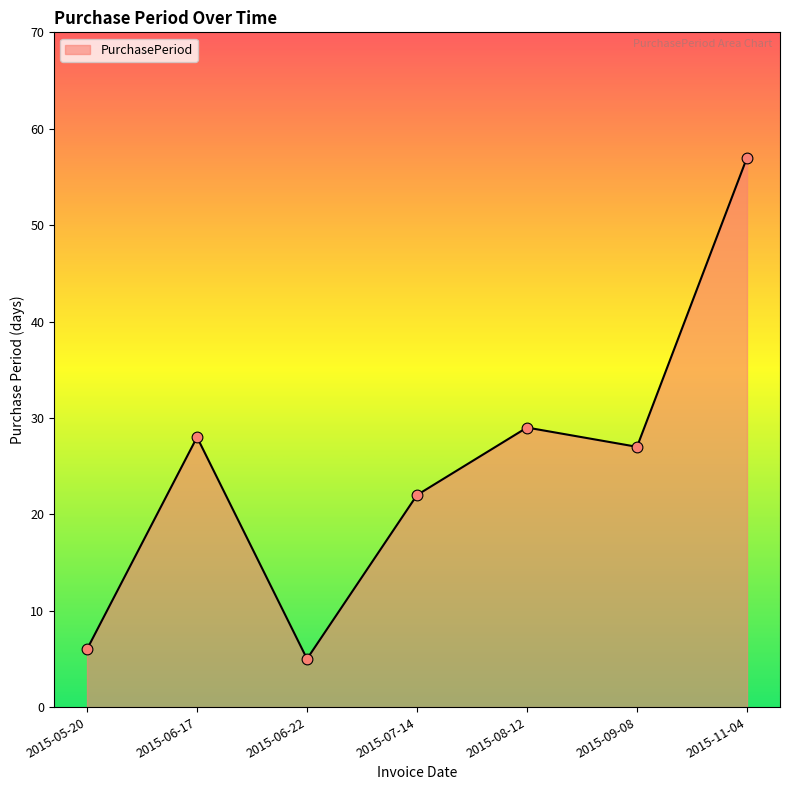

Approximately how many times larger is the value at 2015-07-14 compared to 2015-09-08?

0.8